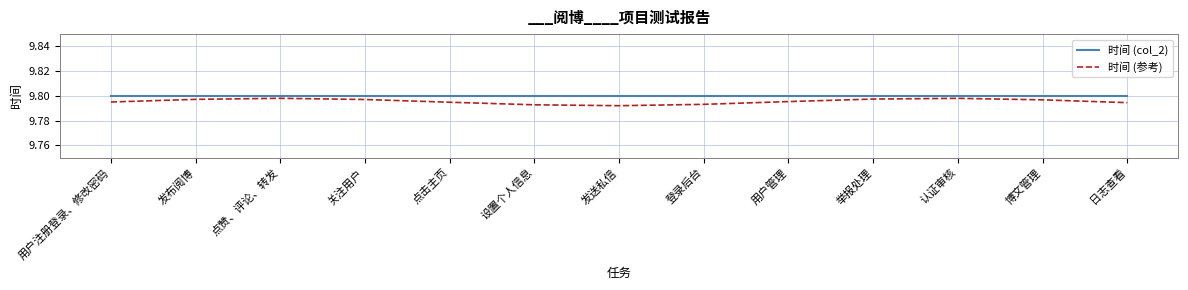

What position from the right is 发布阅博?

12